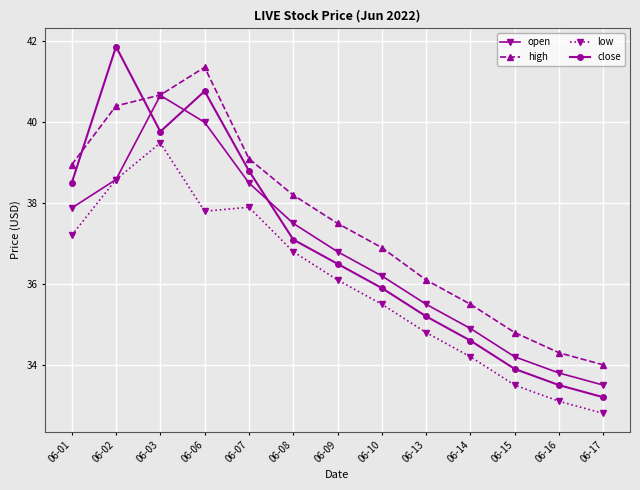

Which series has the largest total across all categories?

high